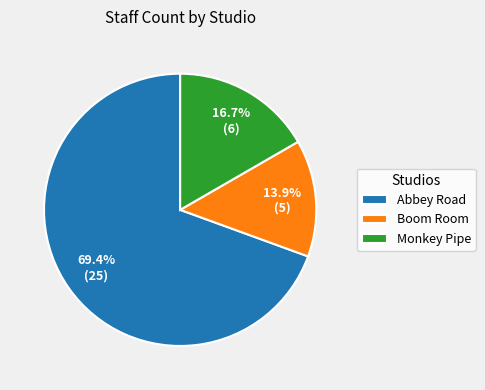

What portion of the pie excludes Monkey Pipe?

83.3%